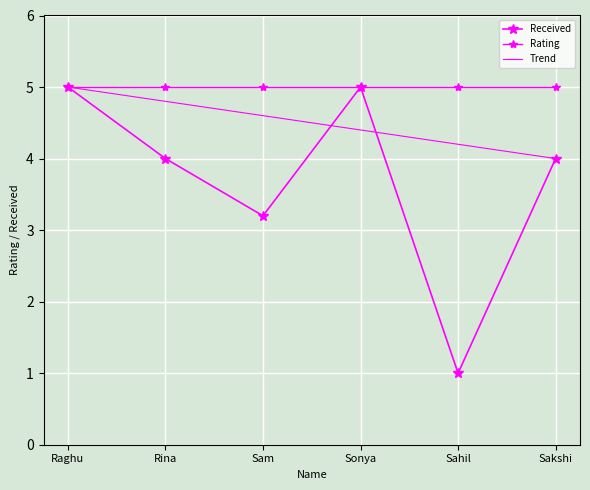

What position from the right is Rina?

5